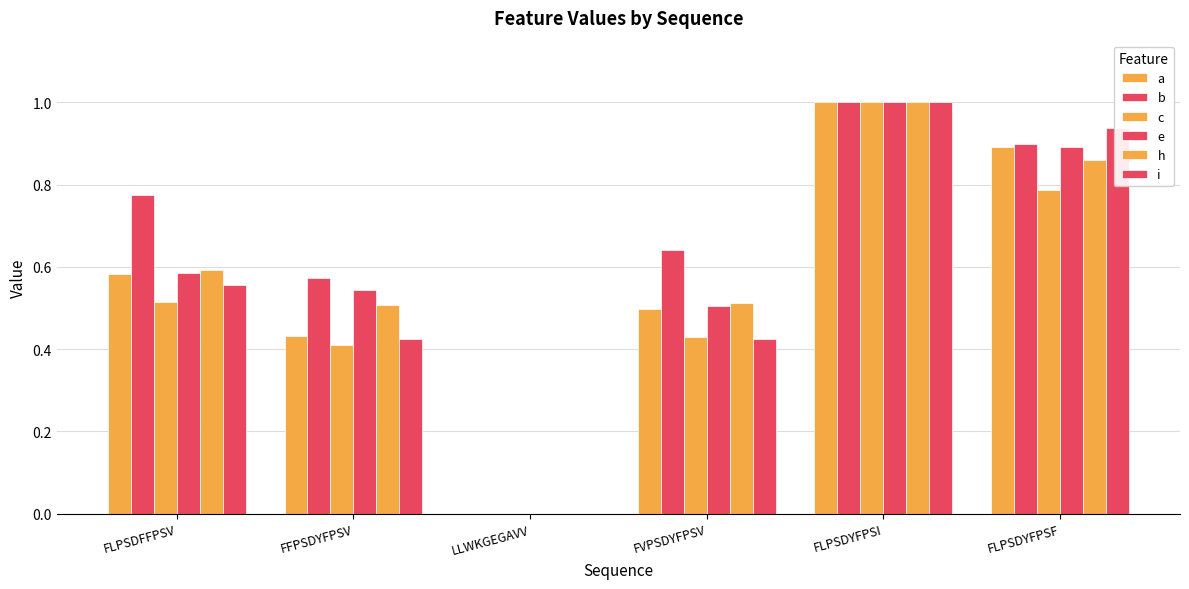

Between FLPSDFFPSV and FVPSDYFPSV, which is larger?

FLPSDFFPSV